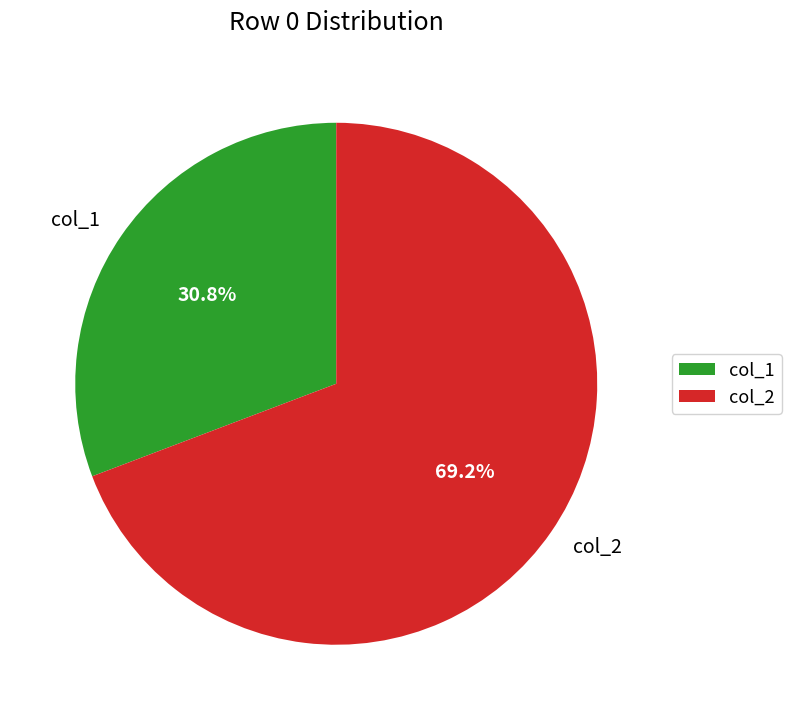

Between col_2 and col_1, which is larger?

col_2